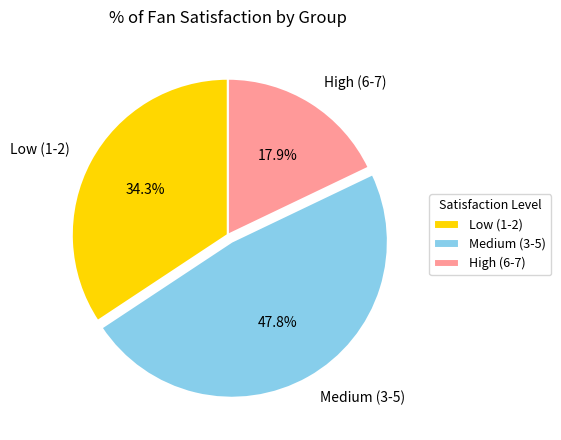

What is the total percentage of Medium (3-5) and Low (1-2)?

82.1%